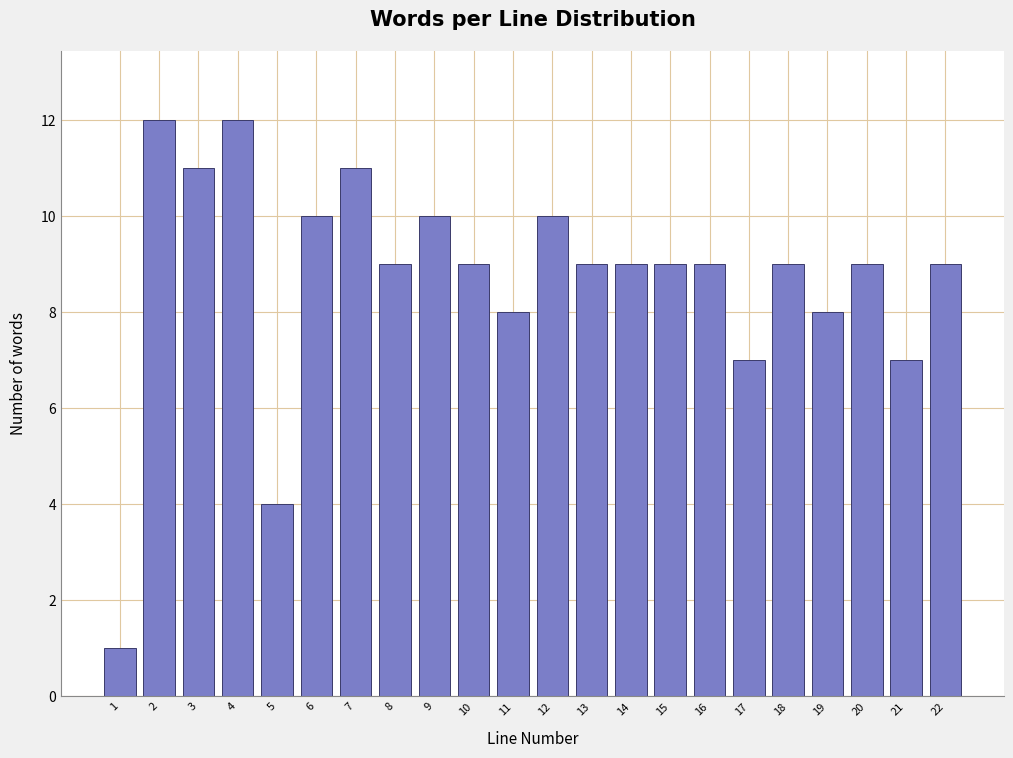

Reading left to right, transcribe all the data shown in this chart.

1	12	11	12	4	10	11	9	10	9	8	10	9	9	9	9	7	9	8	9	7	9